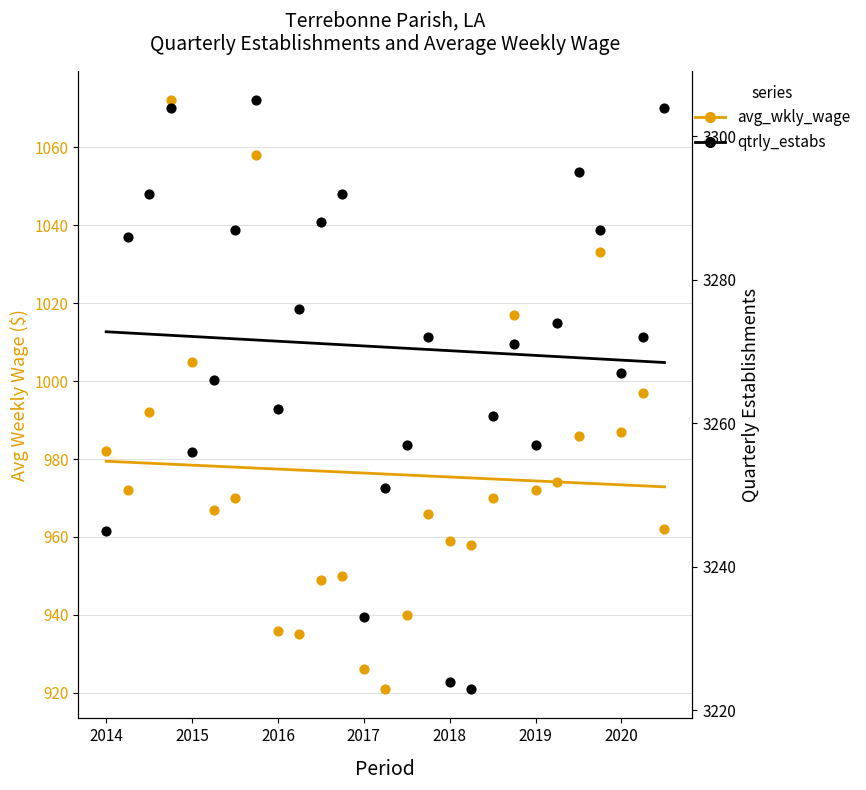

Which series has the largest total across all categories?

qtrly_estabs